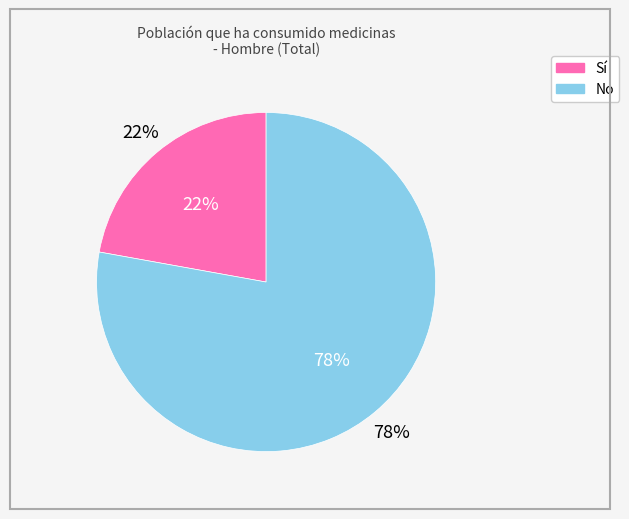

Does any single category account for the majority?

Yes